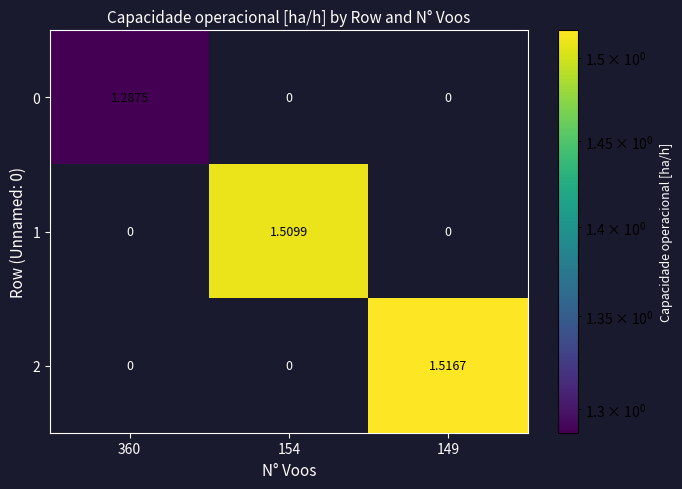

Is the value of 0 at 154 greater than the value of 1 at 154?

No